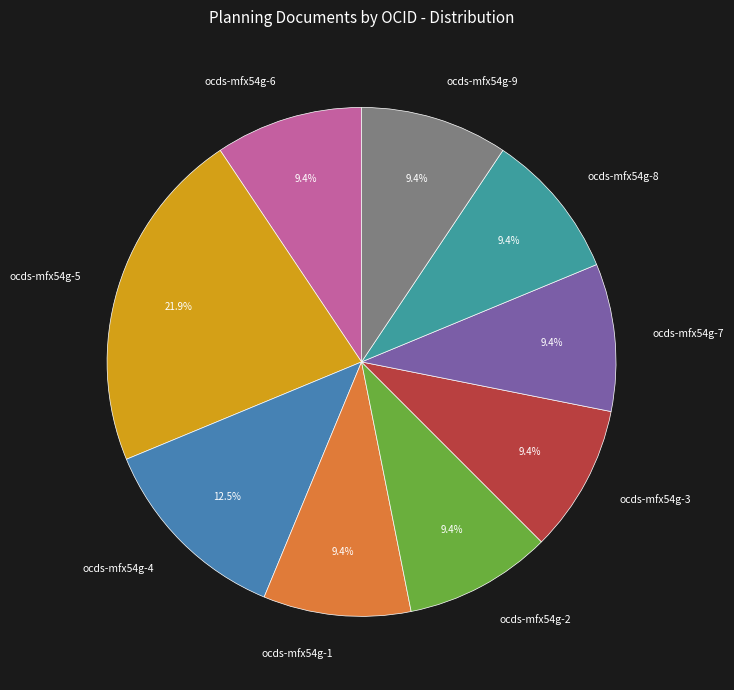

How many slices are in this pie chart?

9